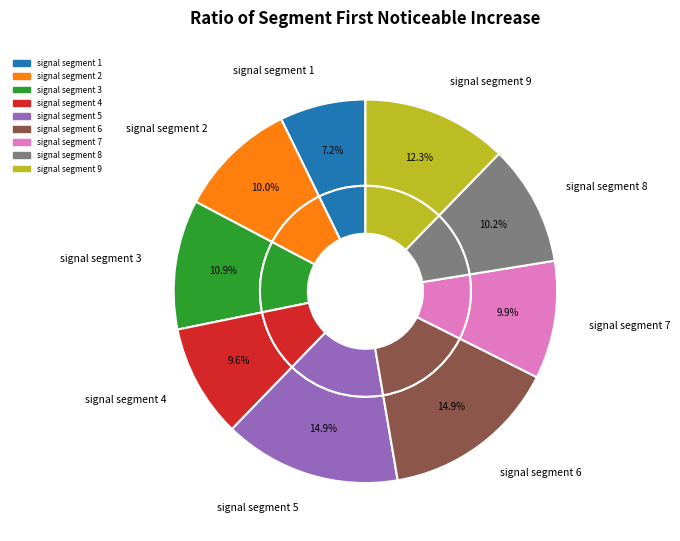

Rank the categories by value from lowest to highest.

signal segment 1, signal segment 4, signal segment 7, signal segment 2, signal segment 8, signal segment 3, signal segment 9, signal segment 6, signal segment 5